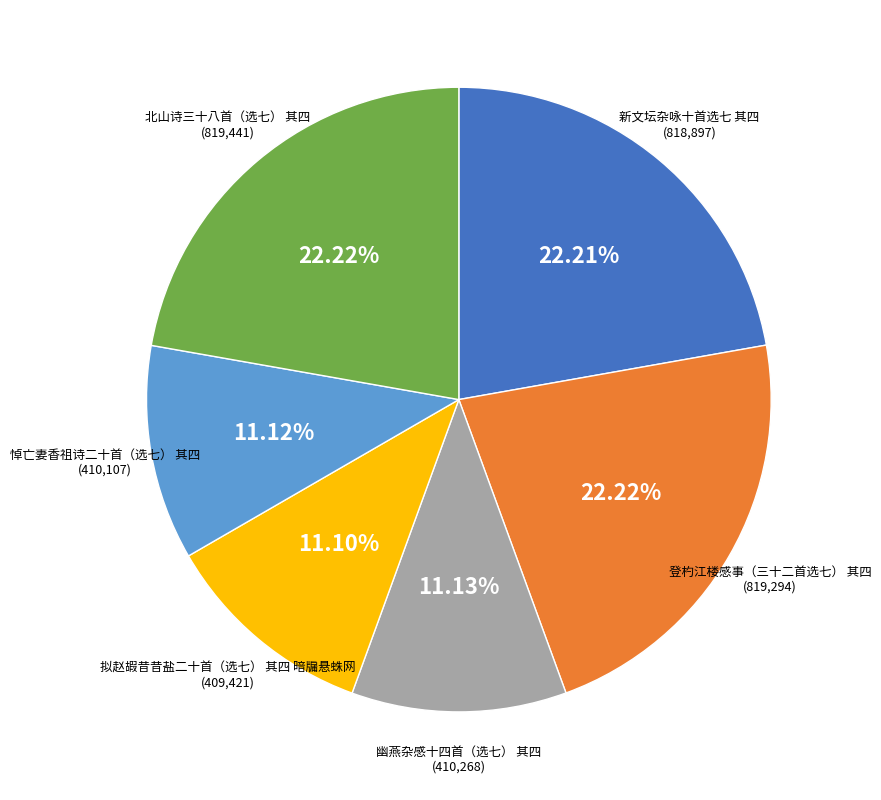

What percentage is the 拟赵嘏昔昔盐二十首（选七） 其四 暗牖悬蛛网 slice, to the nearest percent?

11%